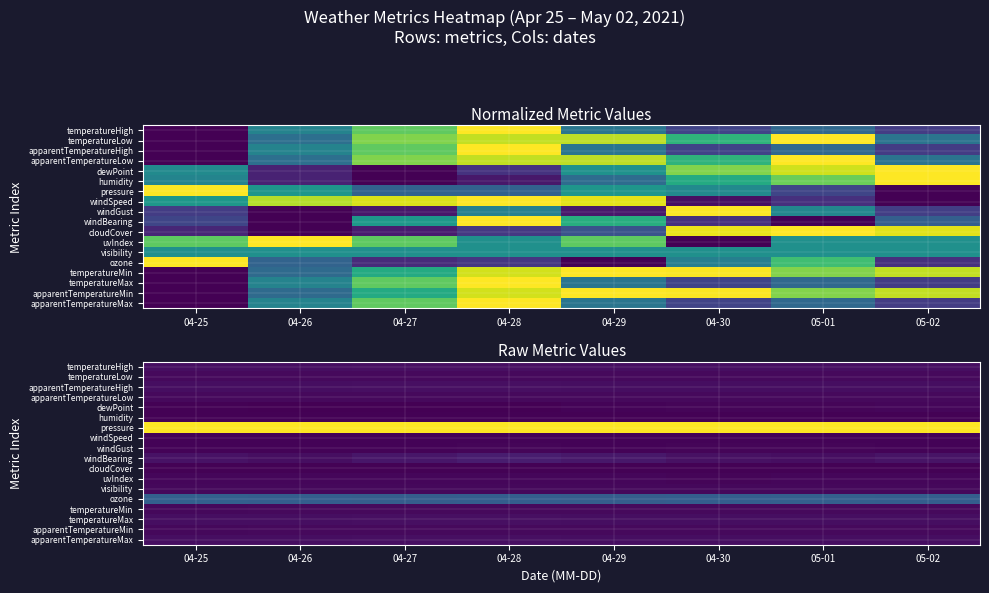

At which category is the sum across all series the highest?

04-28